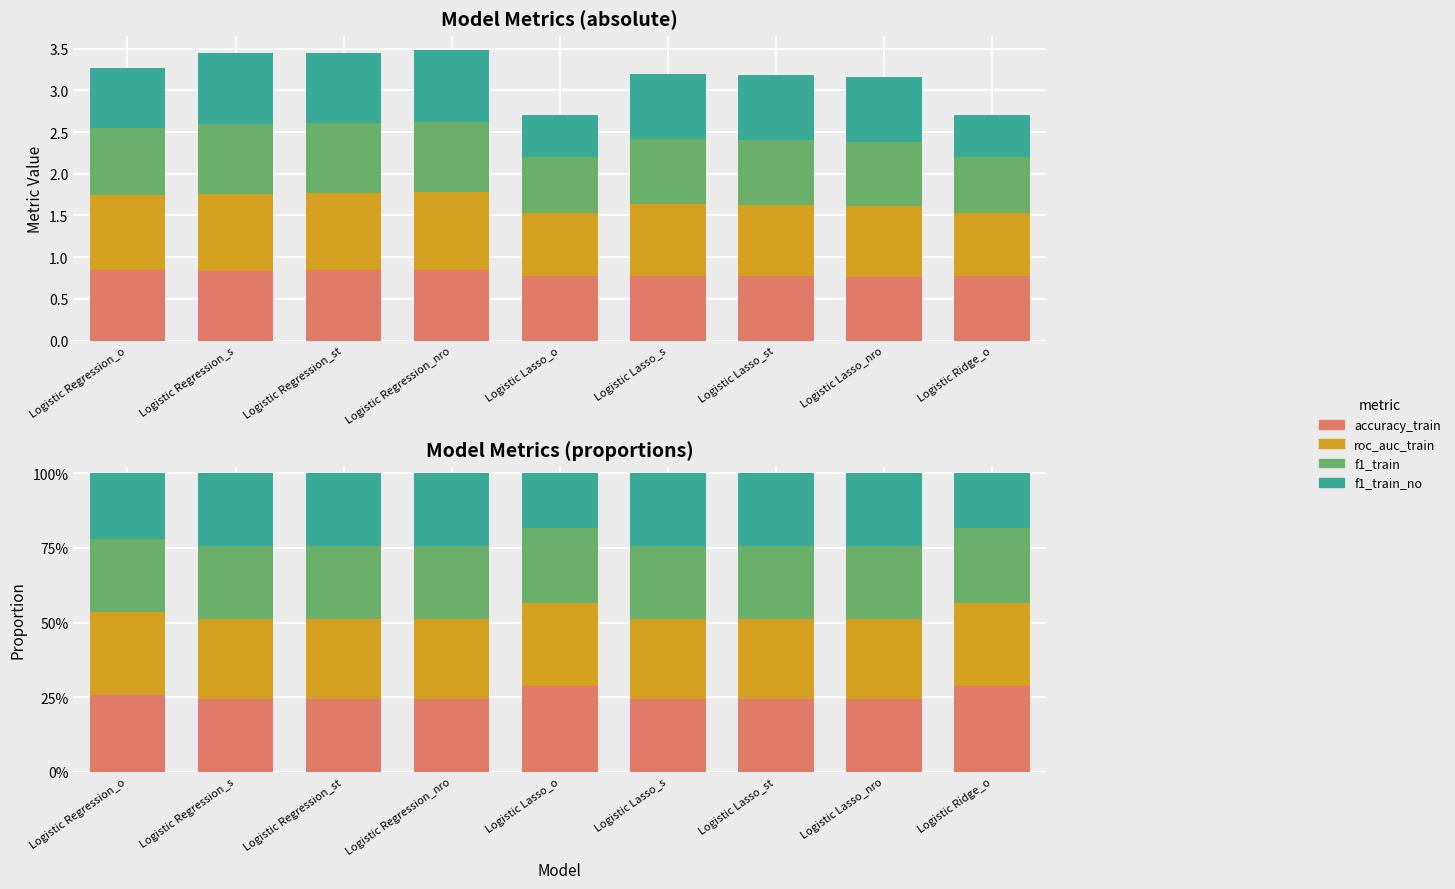

What is the label of the 5th bar from the right?

Logistic Lasso_o